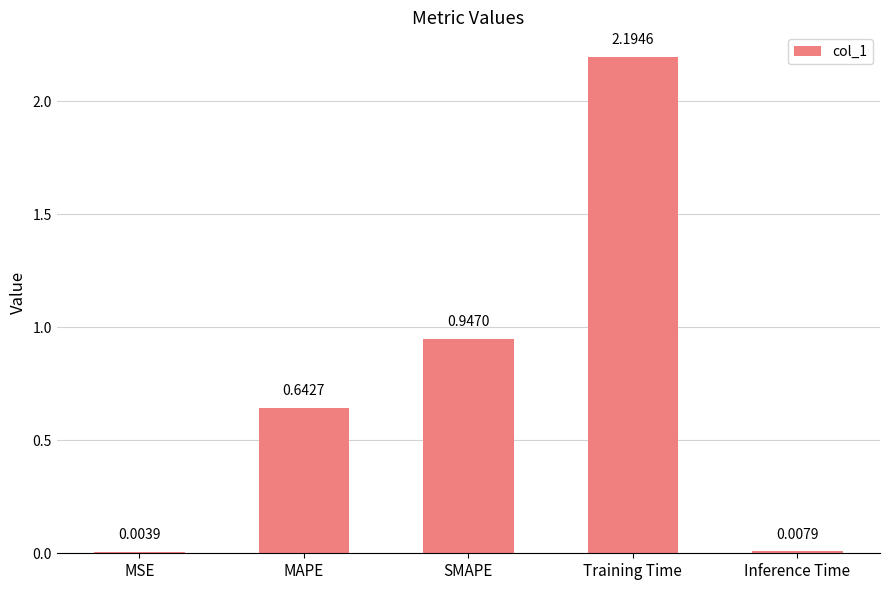

Which label corresponds to the largest value in the chart?

Training Time